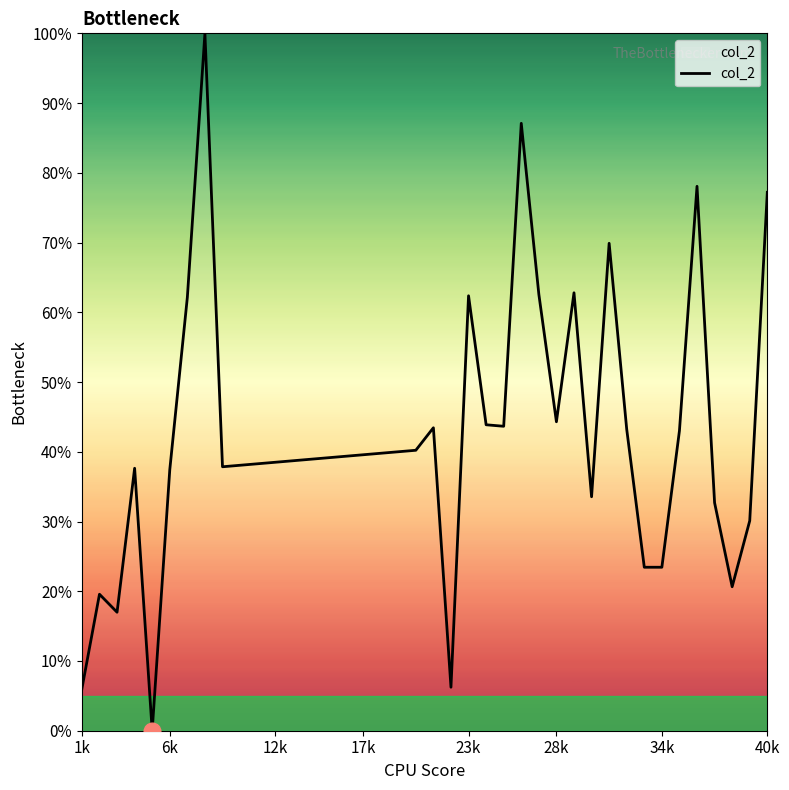

Is this an area chart (filled region under the line)?

Yes